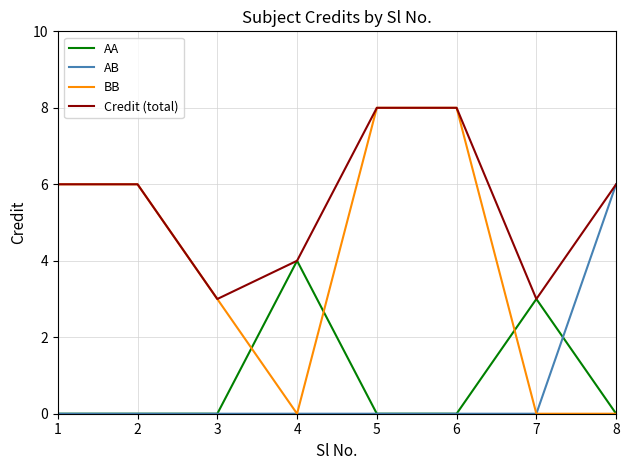

True or false: BB has a value of 1 at 3.

False